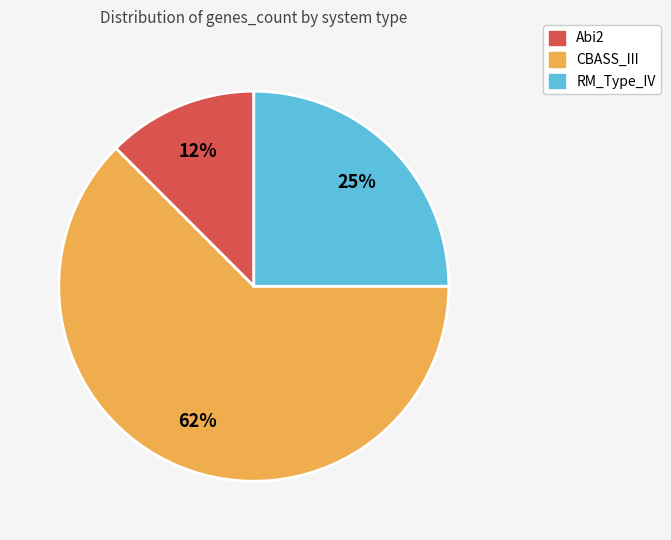

How many segments does this pie chart have?

3